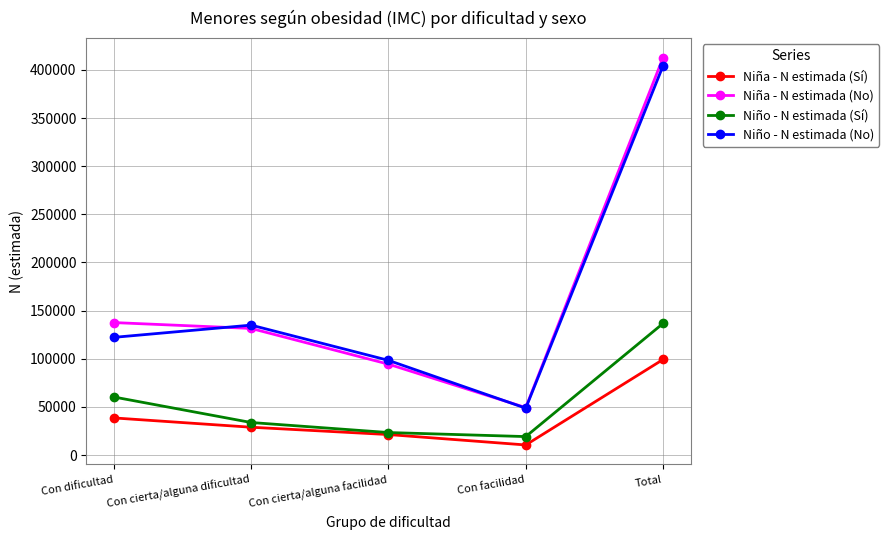

What are all the series names shown in the legend?

Niña - N estimada (Sí), Niña - N estimada (No), Niño - N estimada (Sí), Niño - N estimada (No)